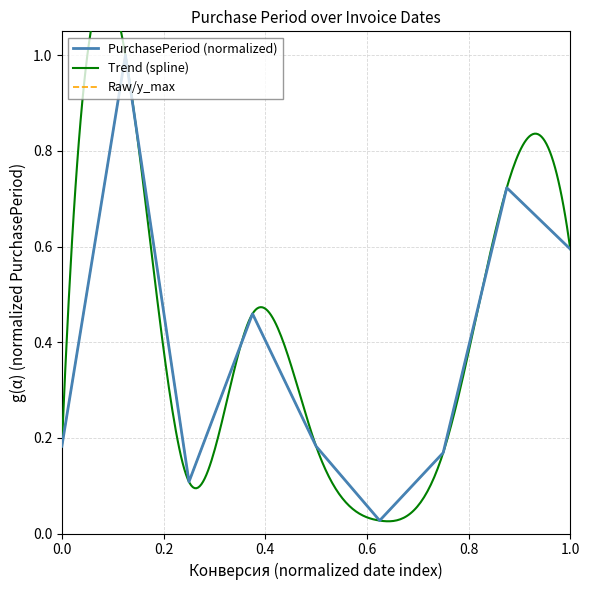

What is the maximum value shown in the chart?

1.0